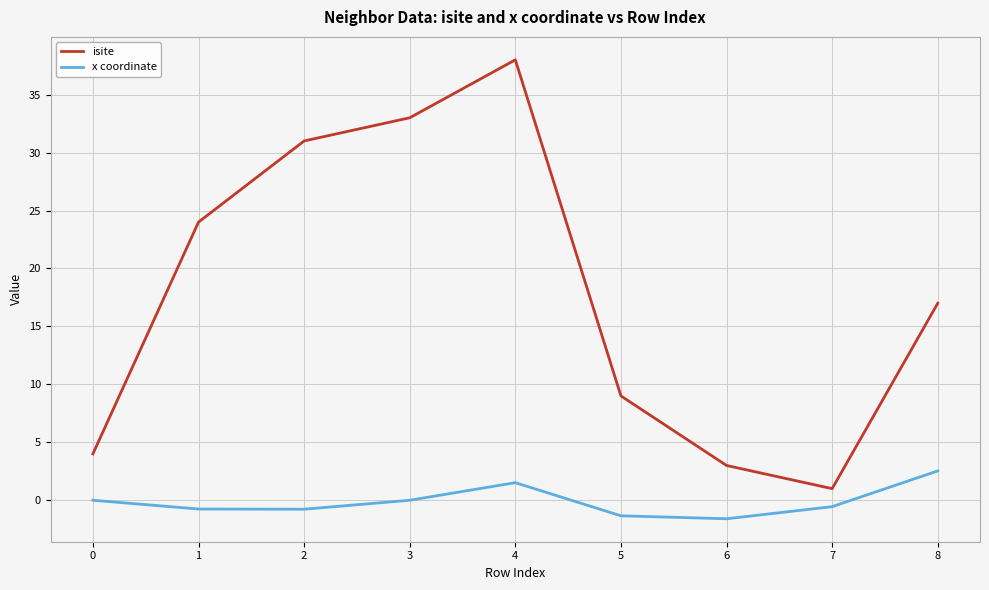

What is the average value of the isite series?

17.8